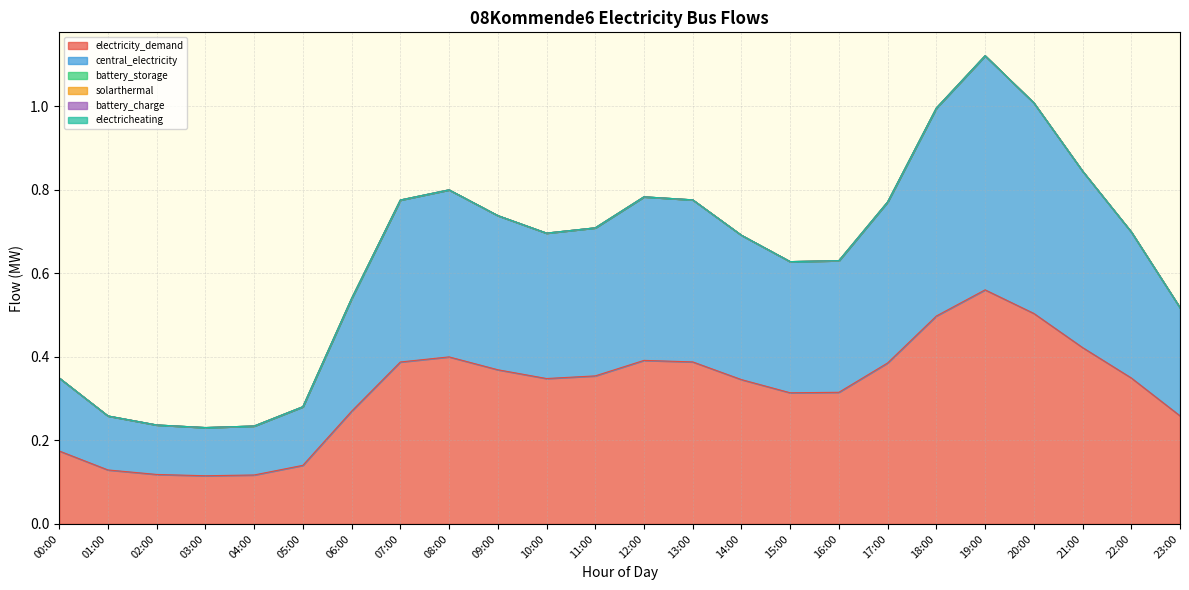

Reading left to right, transcribe all the data shown in this chart.

electricity_demand: 0.2	0.1	0.1	0.1	0.1	0.1	0.3	0.4	0.4	0.4	0.3	0.4	0.4	0.4	0.3	0.3	0.3	0.4	0.5	0.6	0.5	0.4	0.3	0.3
central_electricity: 0.2	0.1	0.1	0.1	0.1	0.1	0.3	0.4	0.4	0.4	0.3	0.4	0.4	0.4	0.3	0.3	0.3	0.4	0.5	0.6	0.5	0.4	0.3	0.3
battery_storage: 0.0	0.0	0.0	0.0	0.0	0.0	0.0	0.0	0.0	0.0	0.0	0.0	0.0	0.0	0.0	0.0	0.0	0.0	0.0	0.0	0.0	0.0	0.0	0.0
solarthermal: 0.0	0.0	0.0	0.0	0.0	0.0	0.0	0.0	0.0	0.0	0.0	0.0	0.0	0.0	0.0	0.0	0.0	0.0	0.0	0.0	0.0	0.0	0.0	0.0
battery_charge: 0.0	0.0	0.0	0.0	0.0	0.0	0.0	0.0	0.0	0.0	0.0	0.0	0.0	0.0	0.0	0.0	0.0	0.0	0.0	0.0	0.0	0.0	0.0	0.0
electricheating: 0.0	0.0	0.0	0.0	0.0	0.0	0.0	0.0	0.0	0.0	0.0	0.0	0.0	0.0	0.0	0.0	0.0	0.0	0.0	0.0	0.0	0.0	0.0	0.0